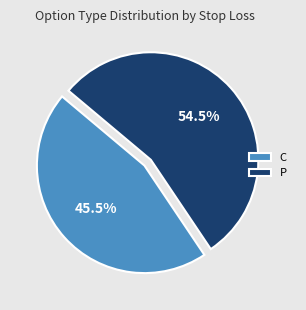

Rank the categories by value from lowest to highest.

C, P